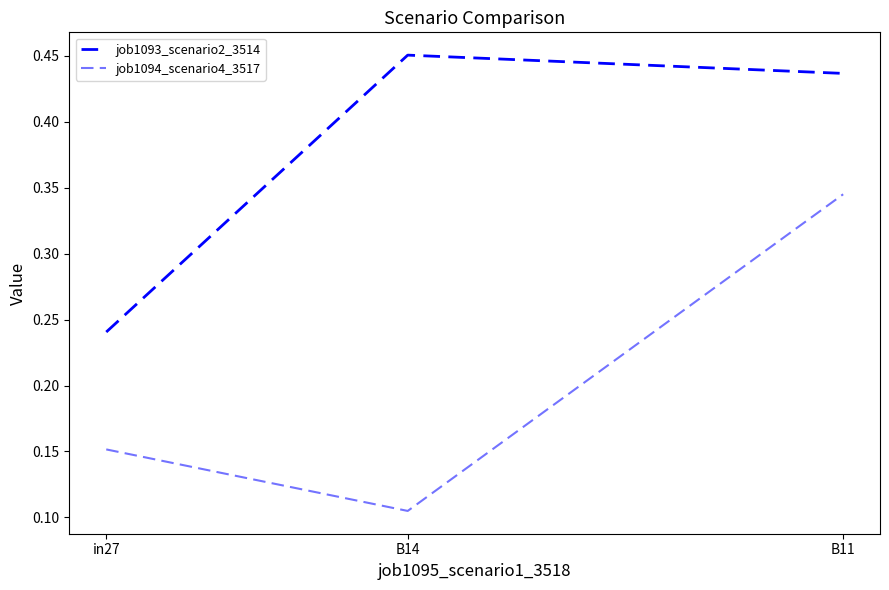

What is the value of the job1094_scenario4_3517 point at the 2nd from the left?

0.1